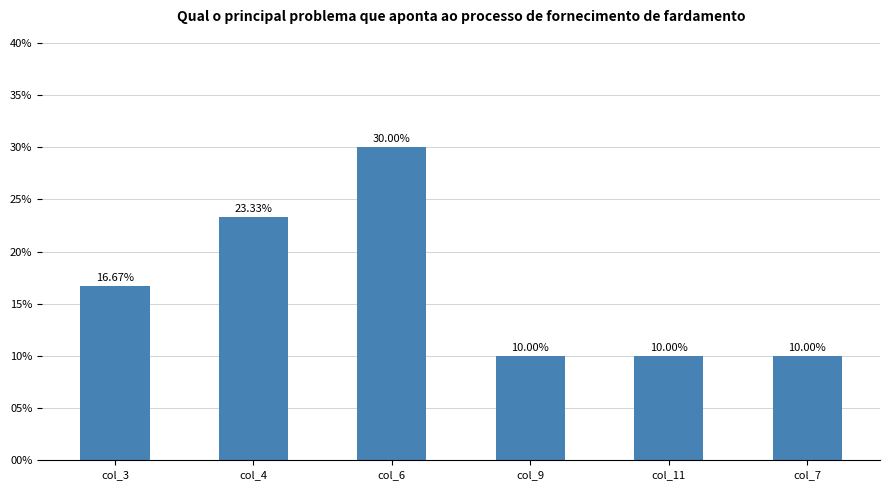

Does the chart contain stacked bars?

No